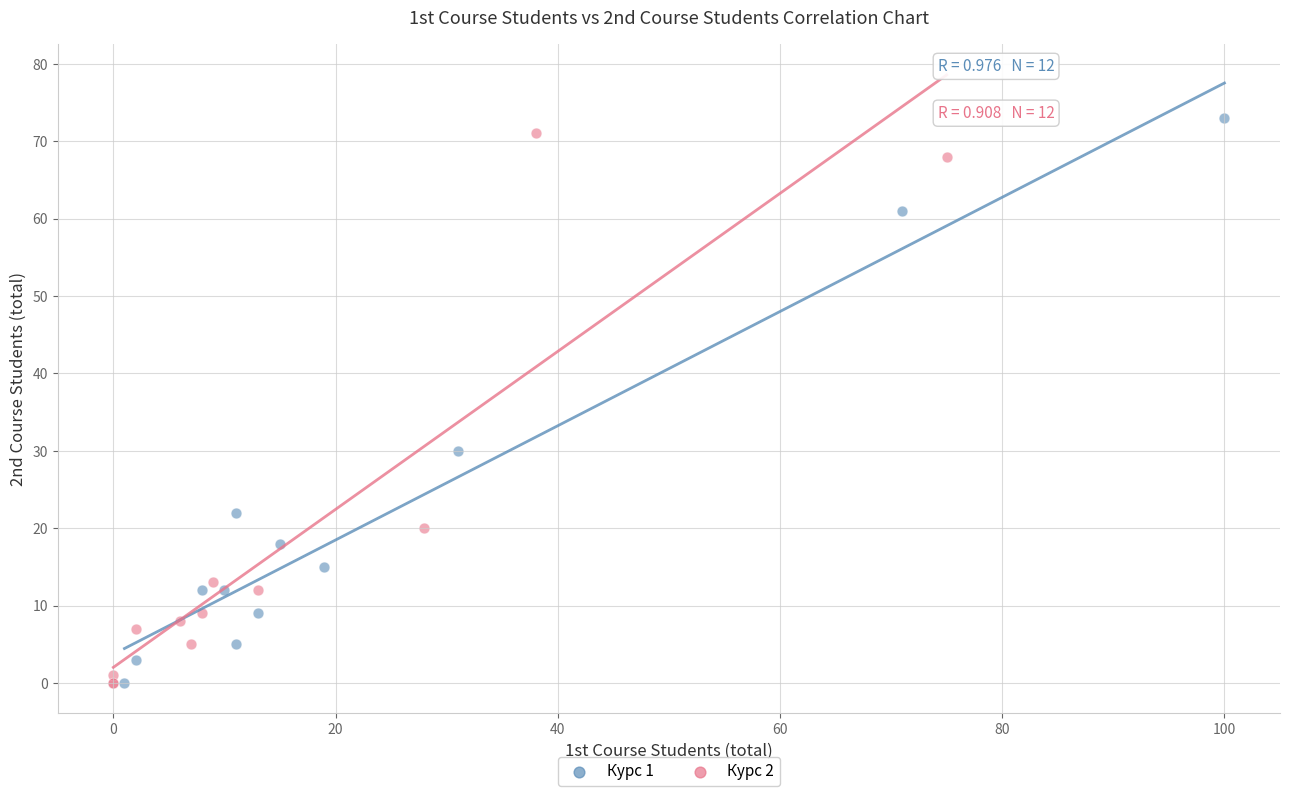

Which series contains the highest Y value?

Курс 1